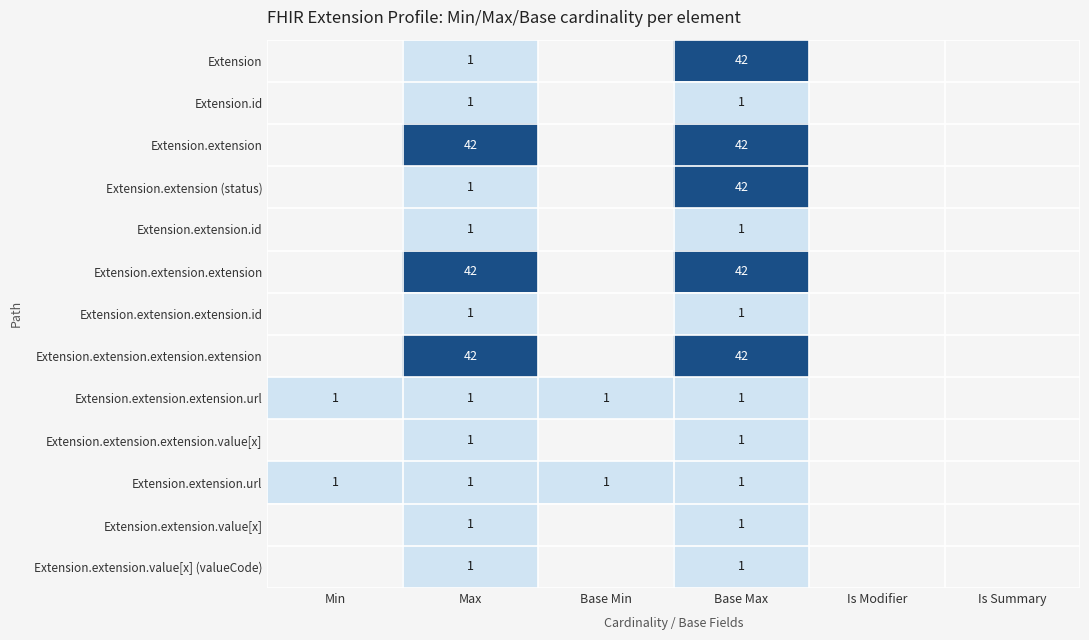

The Extension.extension (status) series shows 1 at Max. True or false?

True